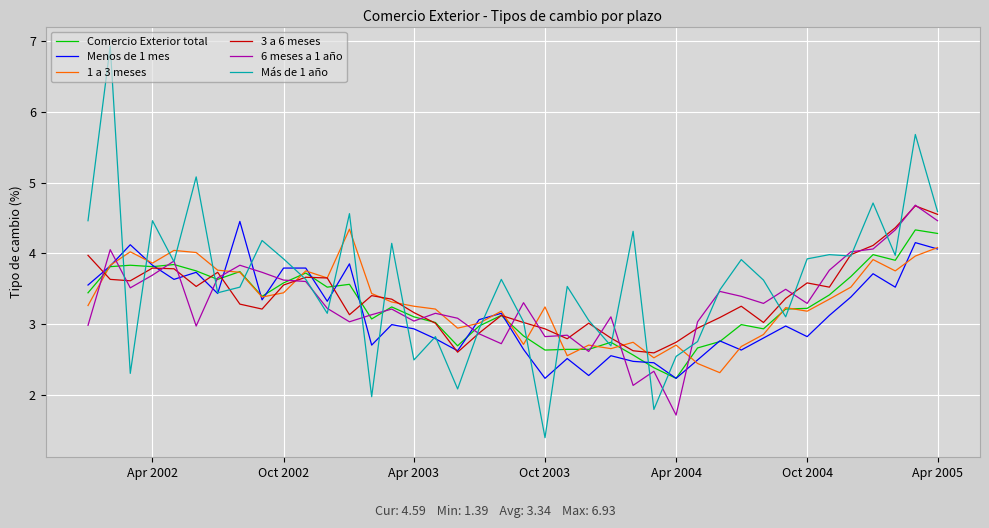

Which series has the widest spread of values?

Más de 1 año